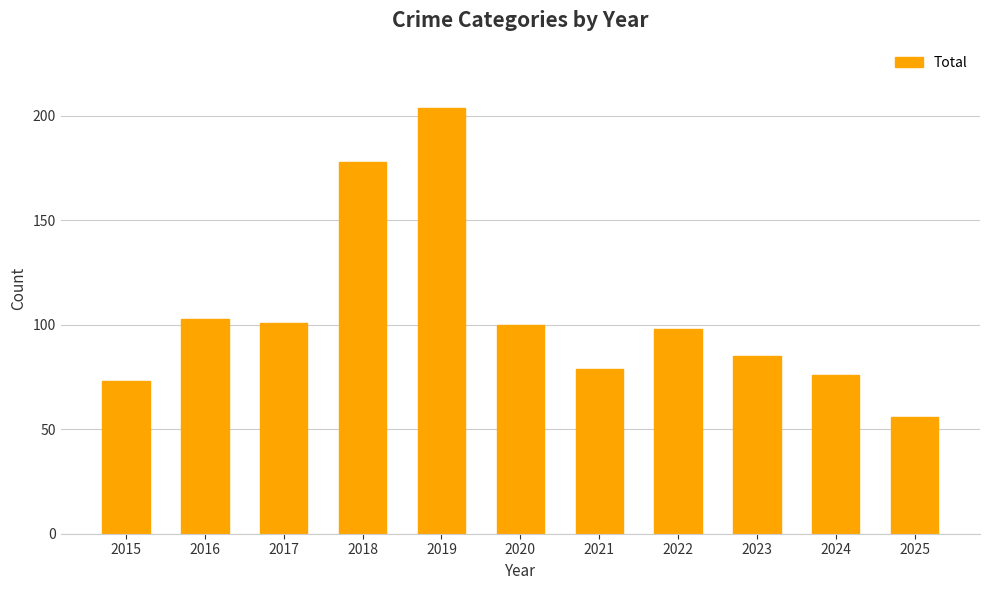

The value at 2021 is 40. True or false?

False